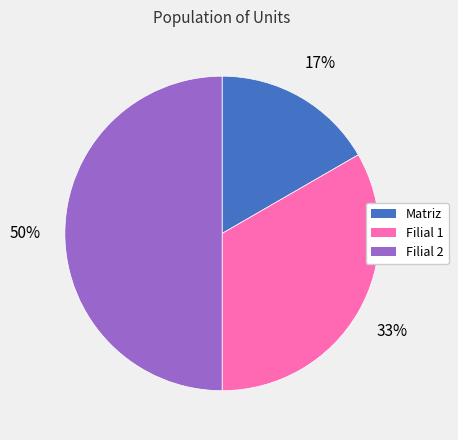

Which category has the smallest portion of the pie?

Matriz